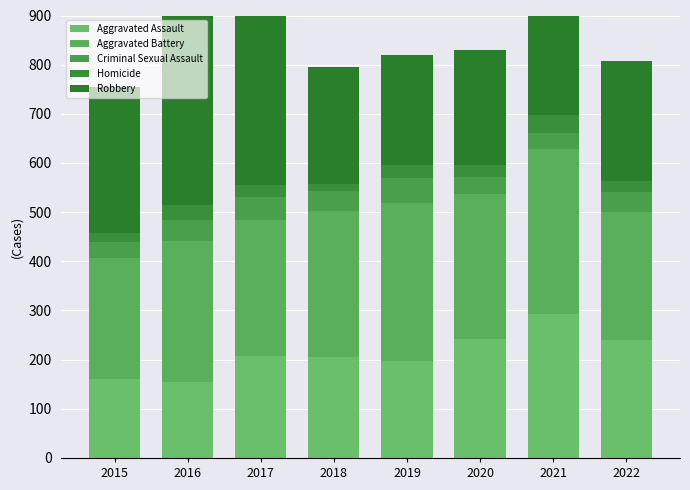

Is it true that Aggravated Assault equals 207 at 2017?

True